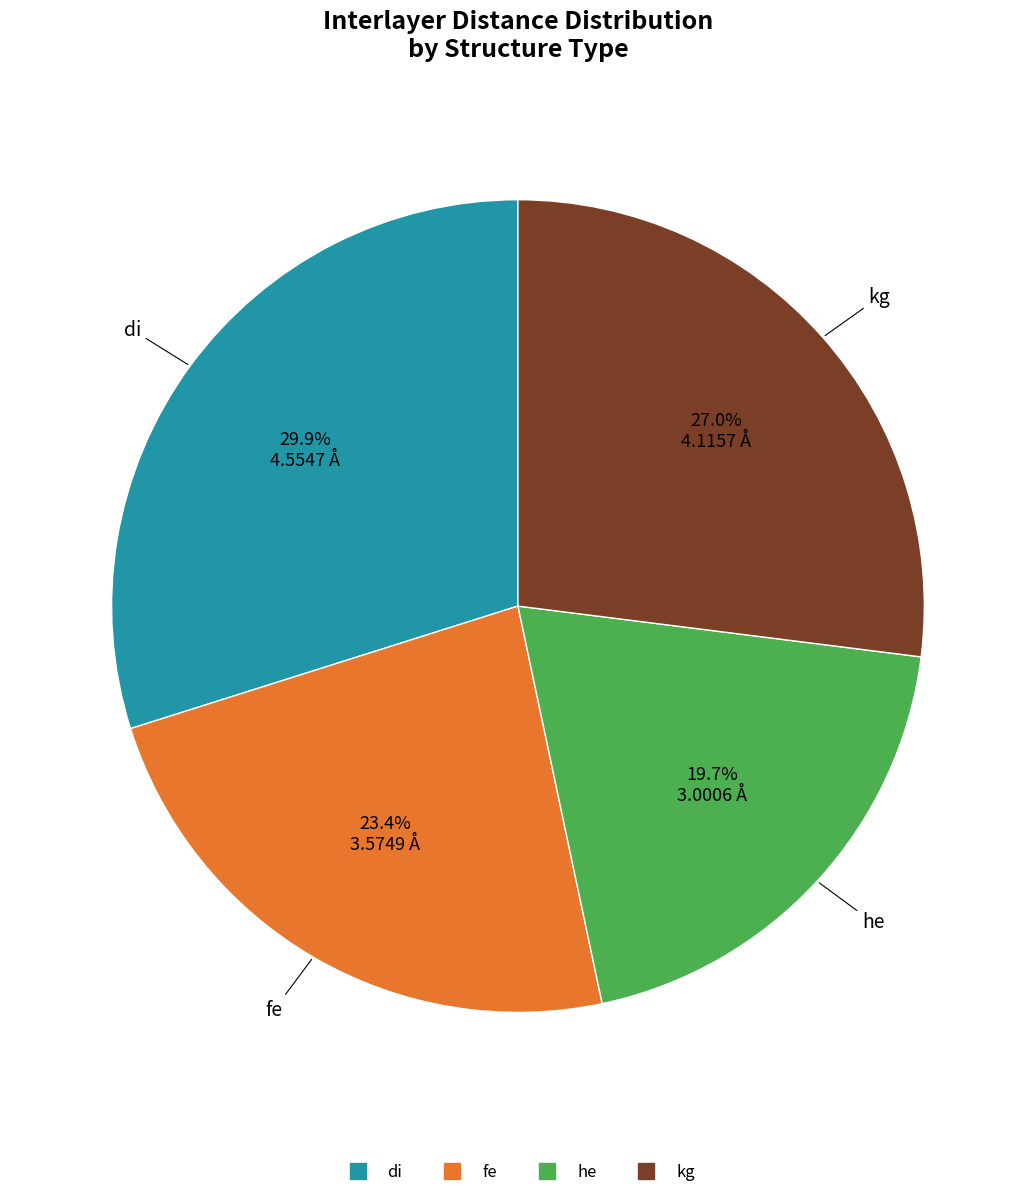

Is it true that kg is 27% of the pie?

True